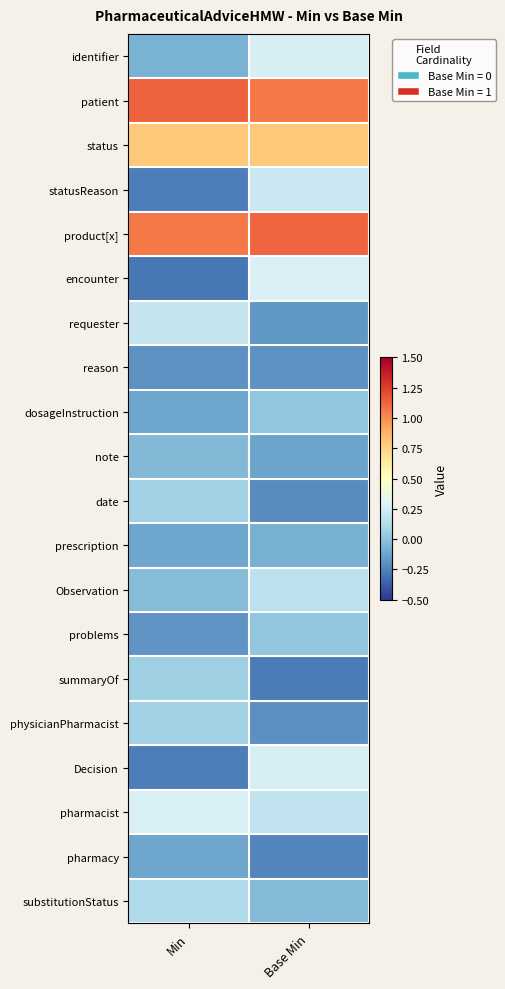

At which category does the chart reach its peak across all series?

Min